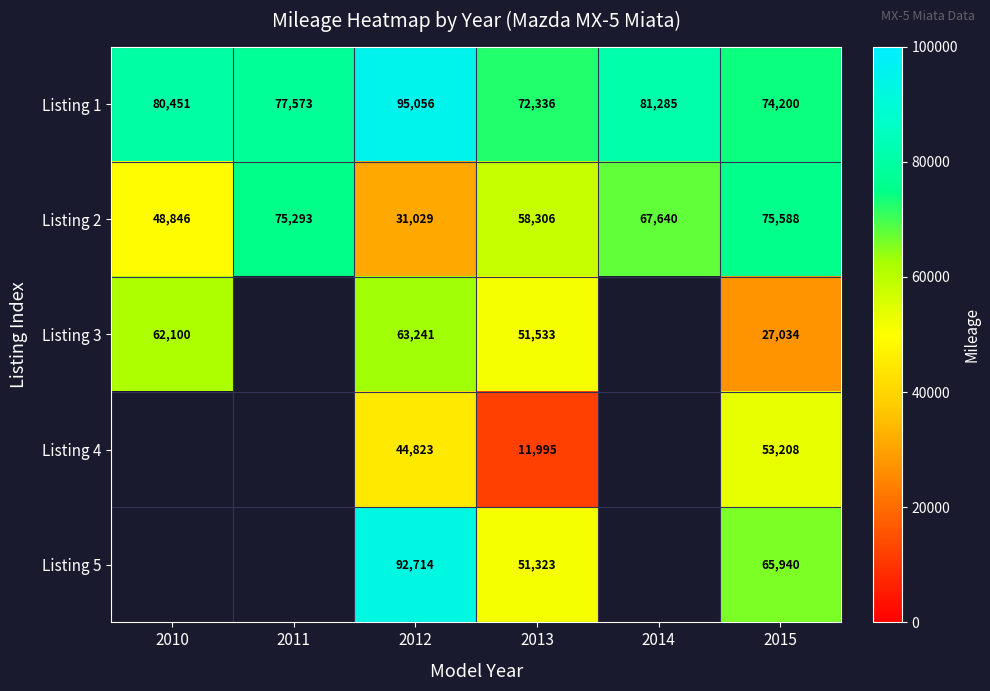

What value does the Listing 2 series have at 2015?

75588